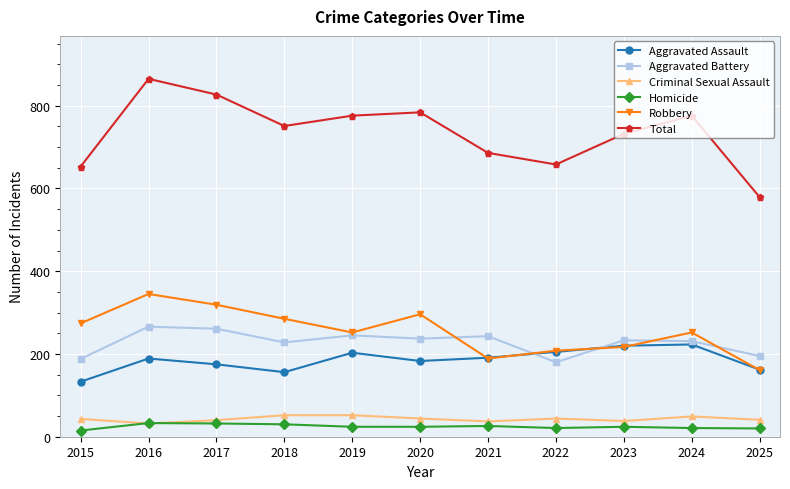

True or false: Homicide and Aggravated Assault intersect in this chart.

False